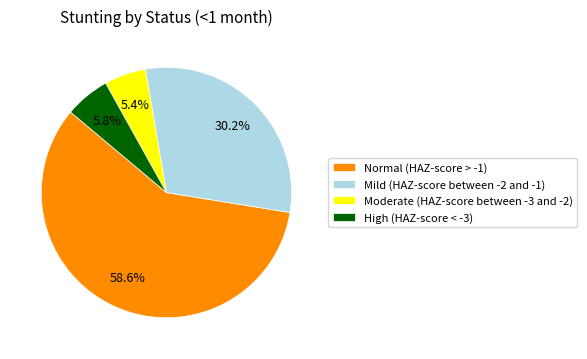

Combined, do Moderate (HAZ-score between -3 and -2) and Normal (HAZ-score > -1) account for over 50%?

Yes